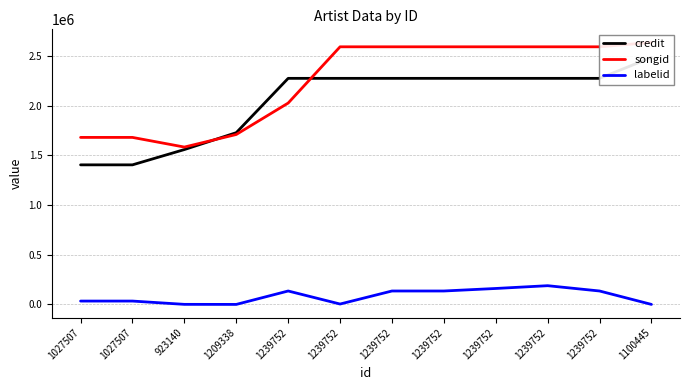

How many lines are shown in the chart?

3